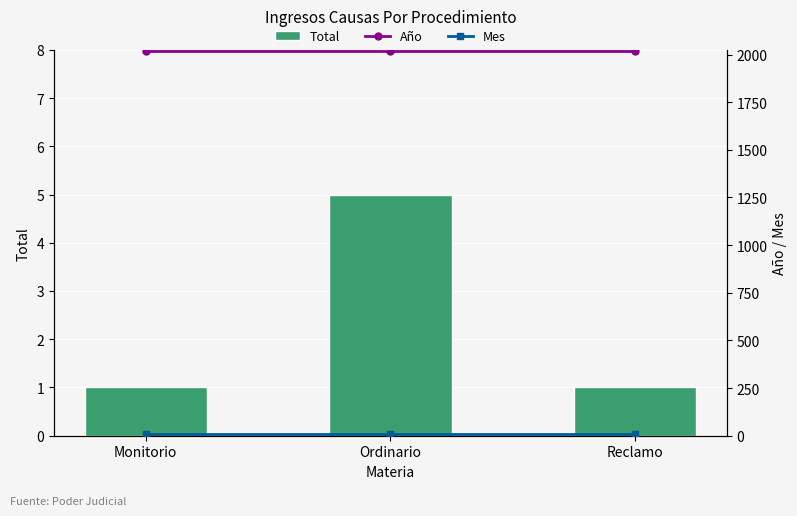

At how many categories does at least one series exceed 1020?

3